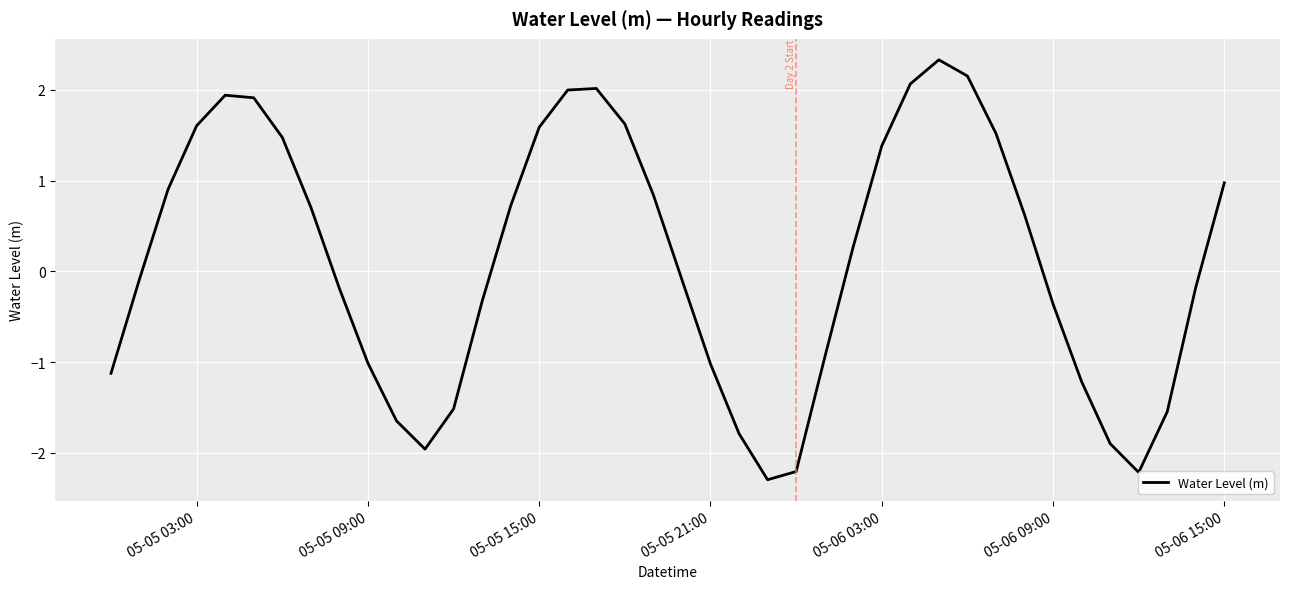

What is the minimum value shown in the chart?

-2.3